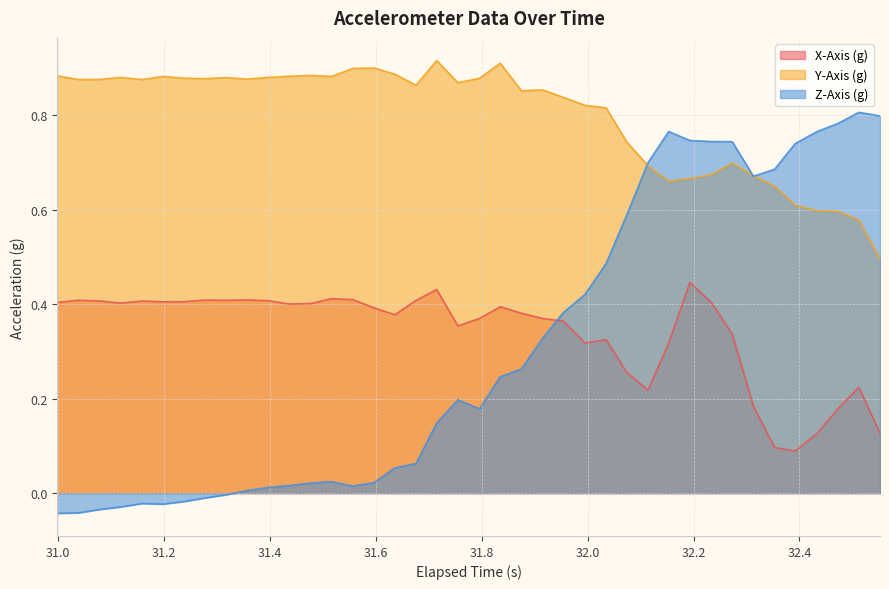

List the series in order of their peak value, lowest first.

X-Axis (g), Z-Axis (g), Y-Axis (g)